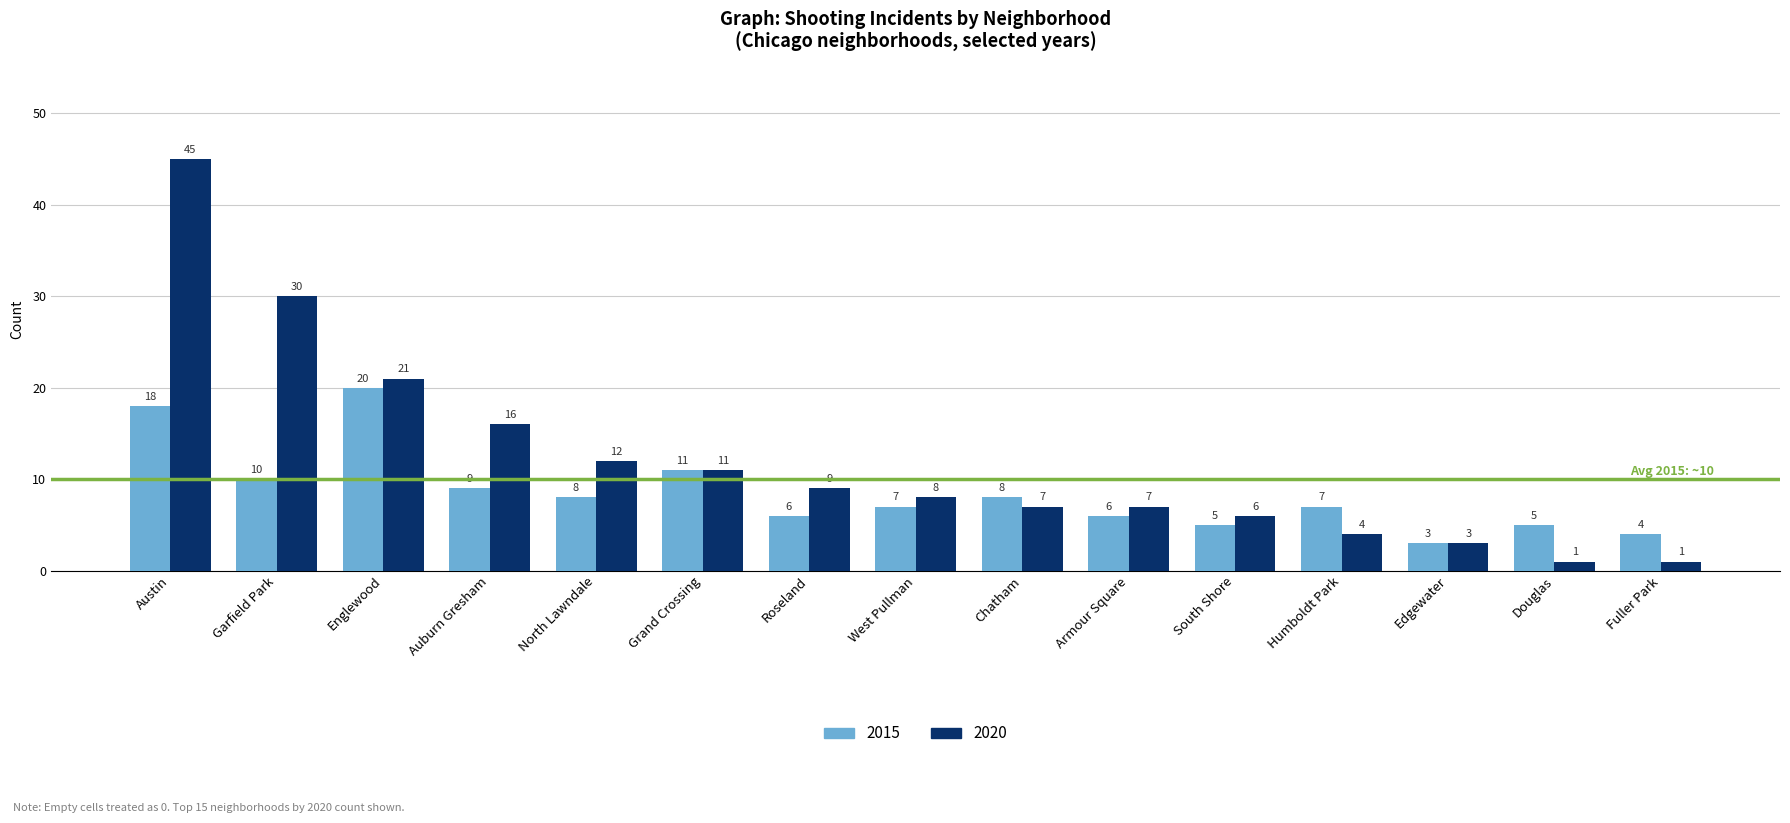

What is the difference between the 2020 values at Englewood and Armour Square?

14